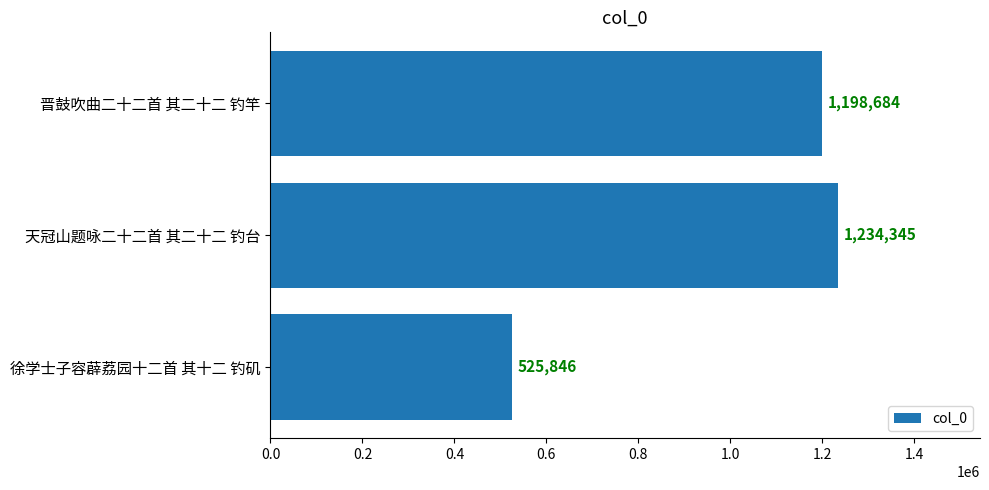

What is the sum of the values at 徐学士子容薜荔园十二首 其十二 钓矶 and 晋鼓吹曲二十二首 其二十二 钓竿?

1724530